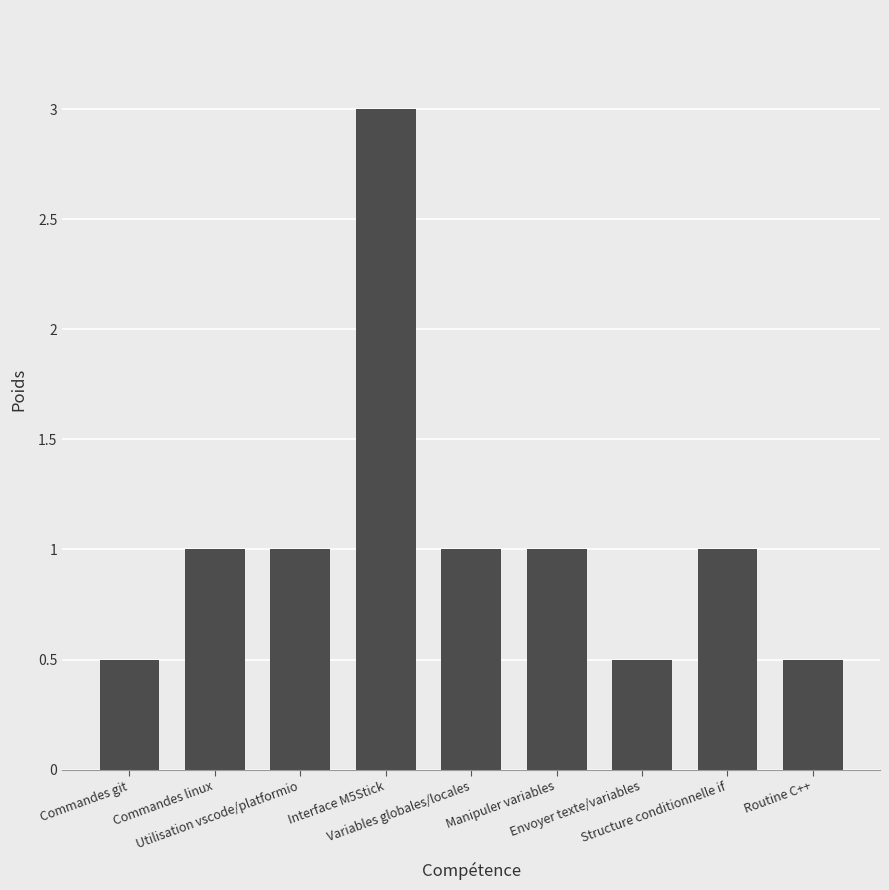

What is the greatest value displayed?

3.0